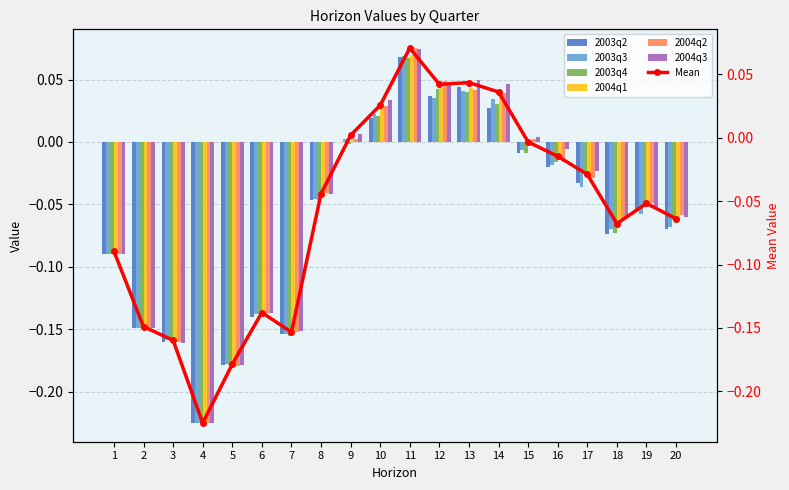

Are the bars grouped side by side (vs. stacked)?

Yes